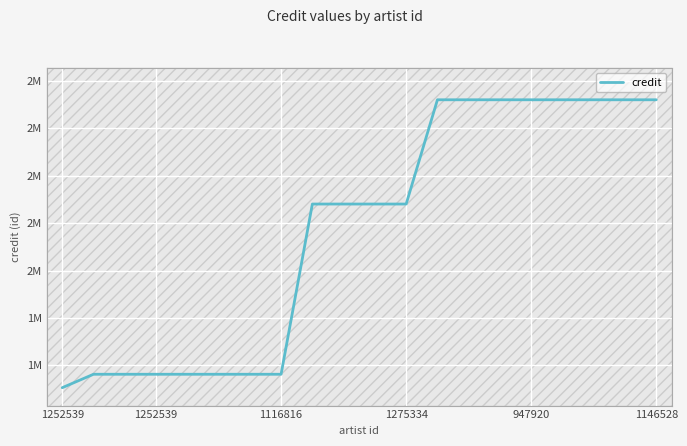

Which category has the lowest value across all series?

1252539